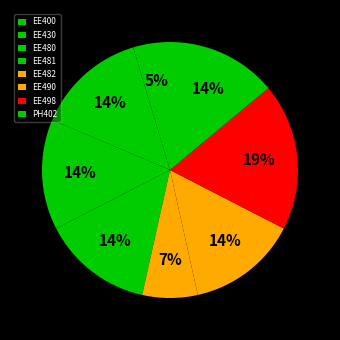

How many segments does this pie chart have?

8